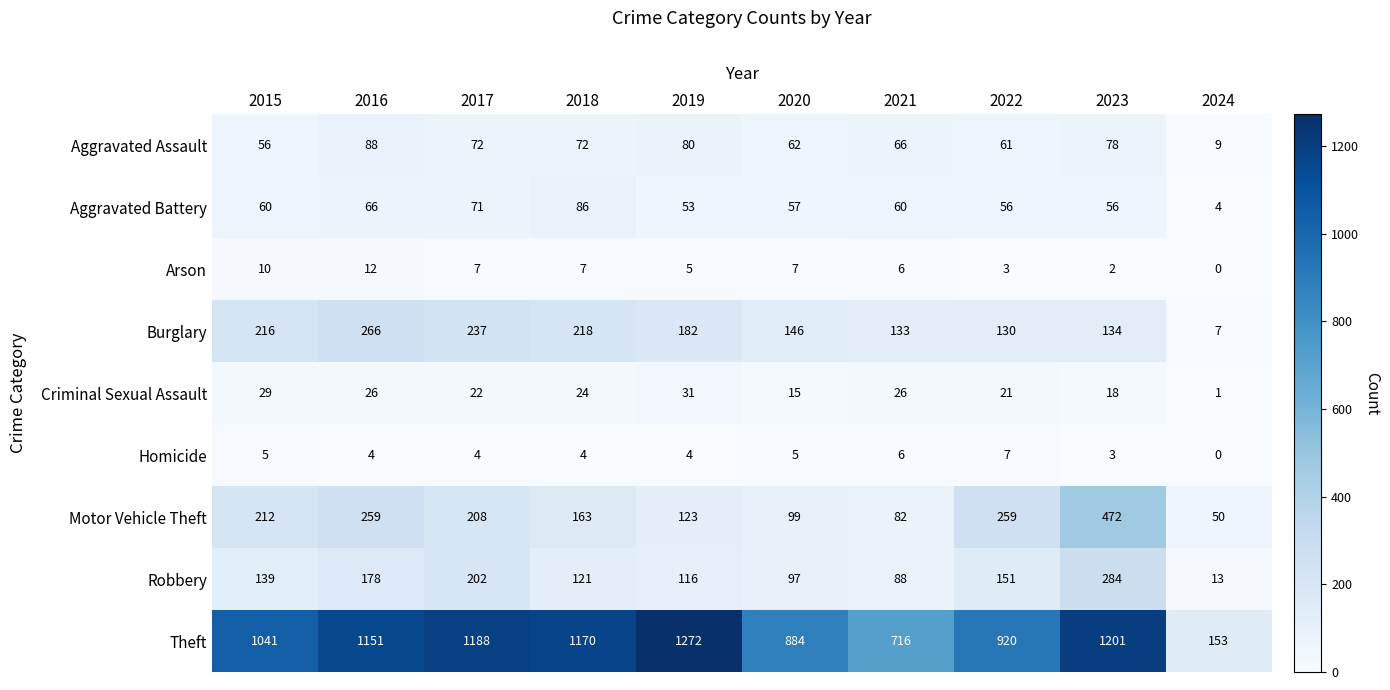

How many categories are shown in the chart?

10